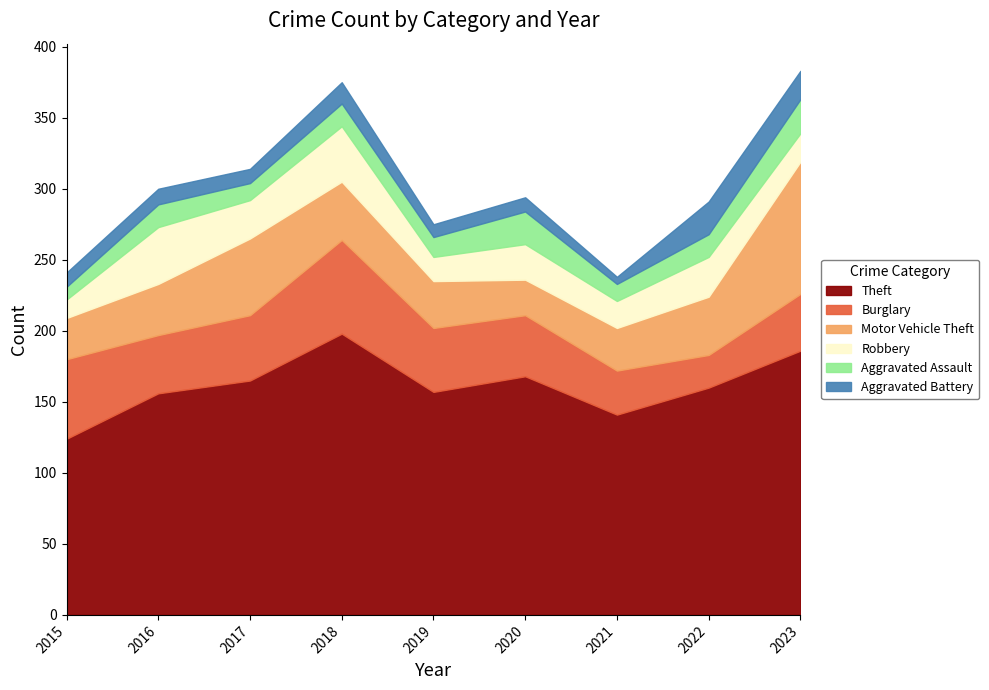

At which category does Motor Vehicle Theft reach its first local peak?

2017